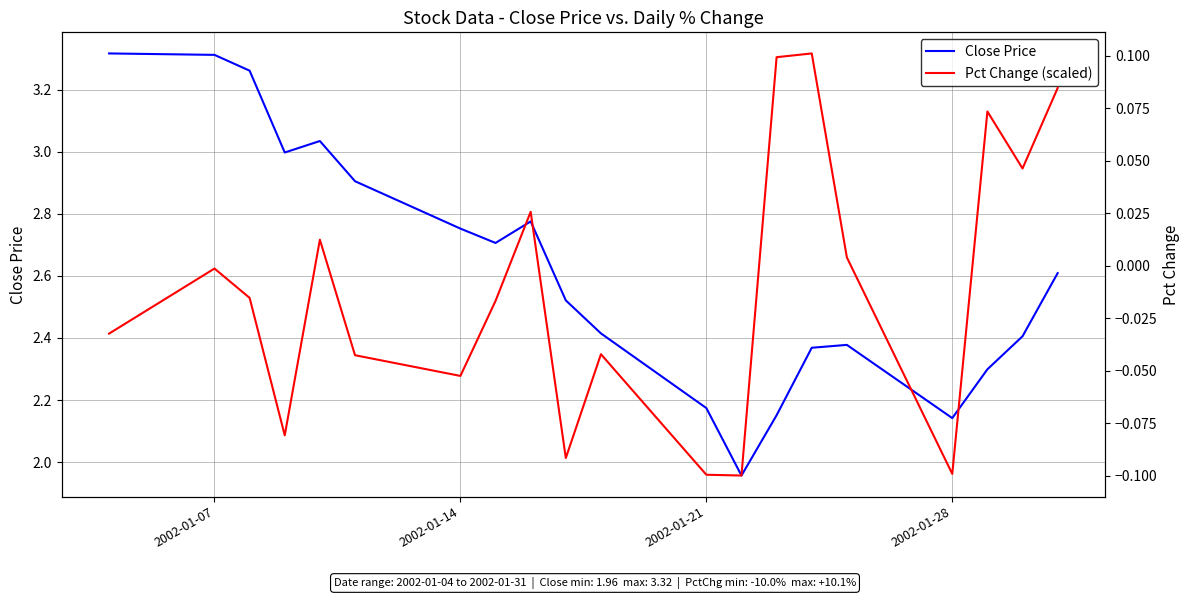

The value of Close Price at 17 is 0.6. True or false?

False